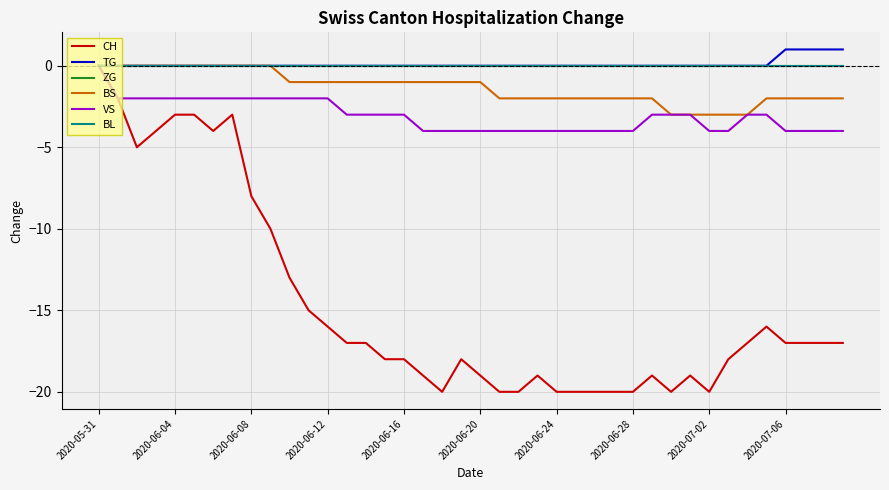

Does the chart have visible grid lines?

Yes